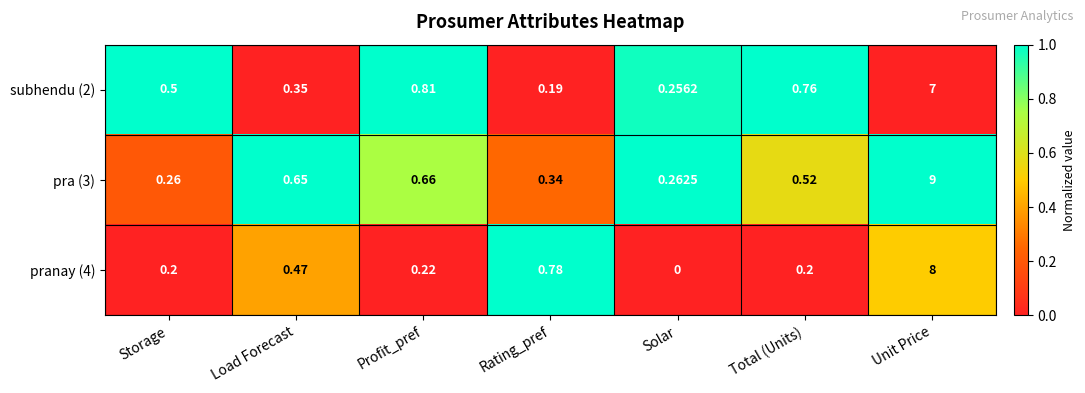

Which series has the largest total across all categories?

pra (3)